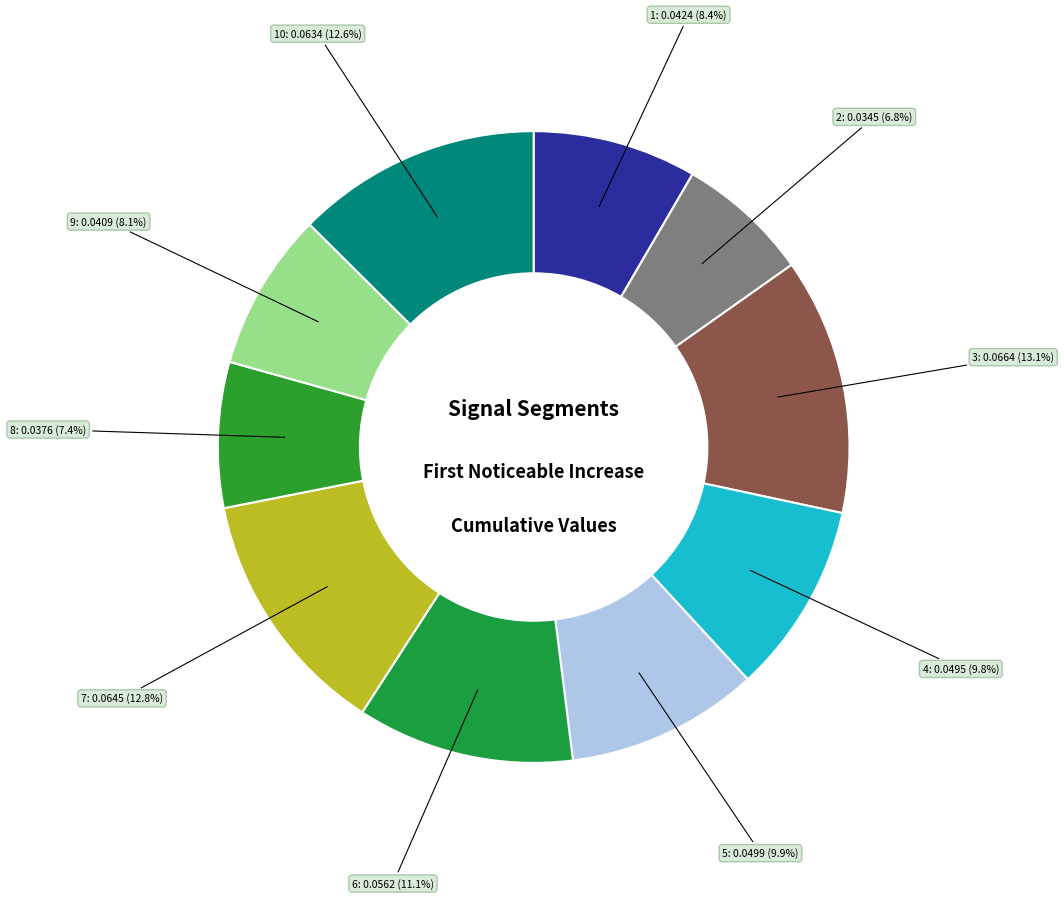

Does any single category account for the majority?

No